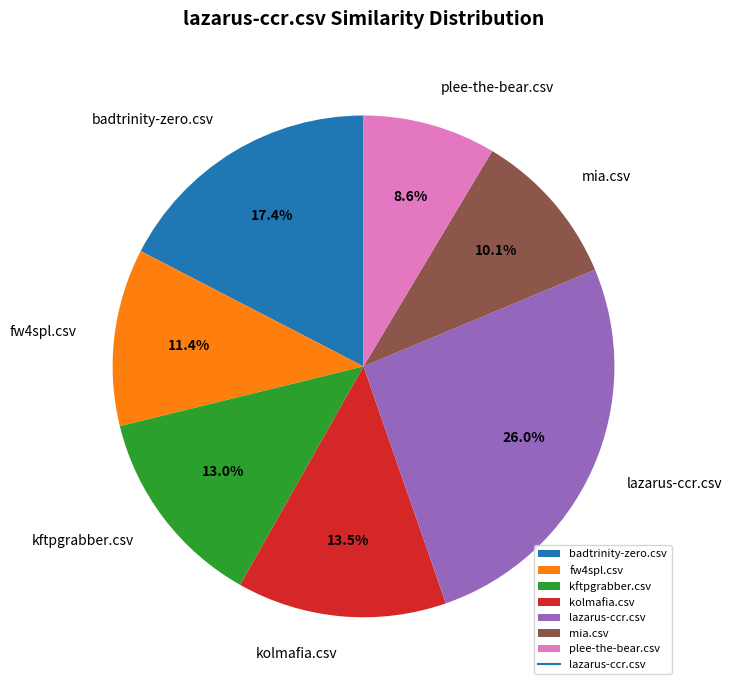

Is kolmafia.csv the majority of the pie?

No